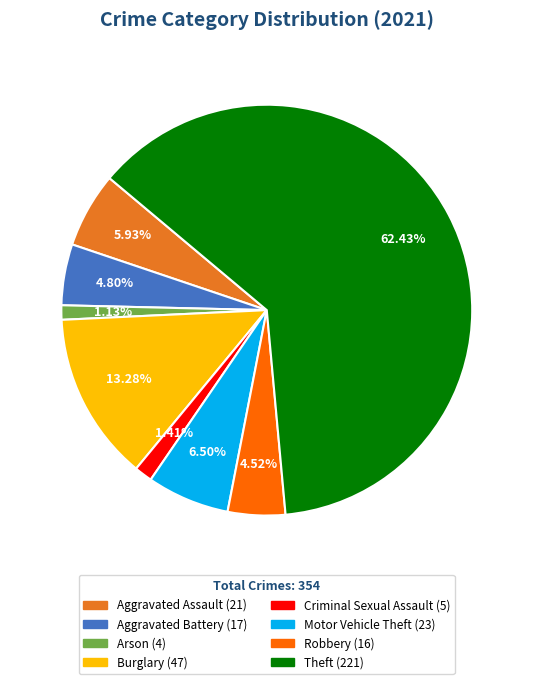

Is there any slice that represents more than half of the pie?

Yes